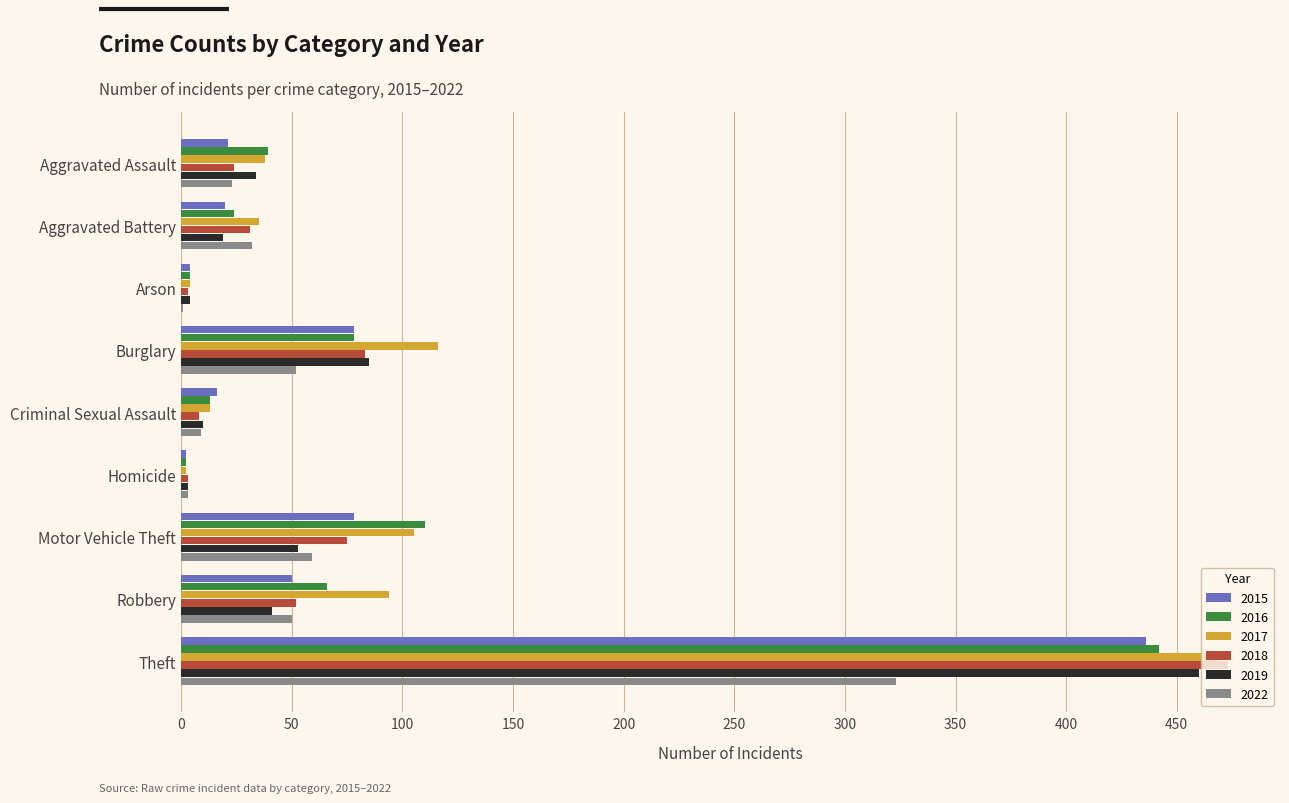

What is the total value across all series at Aggravated Assault?

179